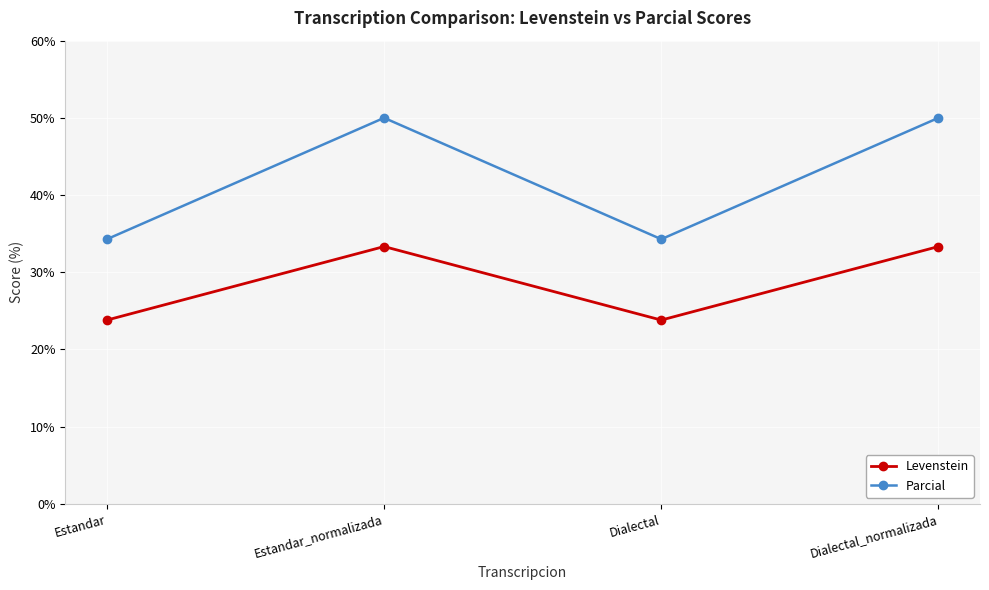

True or false: Parcial has a value of 34.3 at Estandar.

True